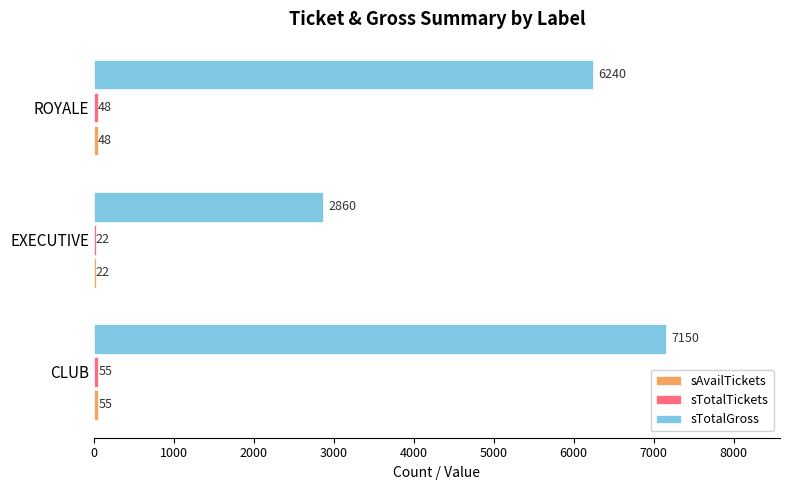

Which series changed the most between CLUB and EXECUTIVE?

sTotalGross